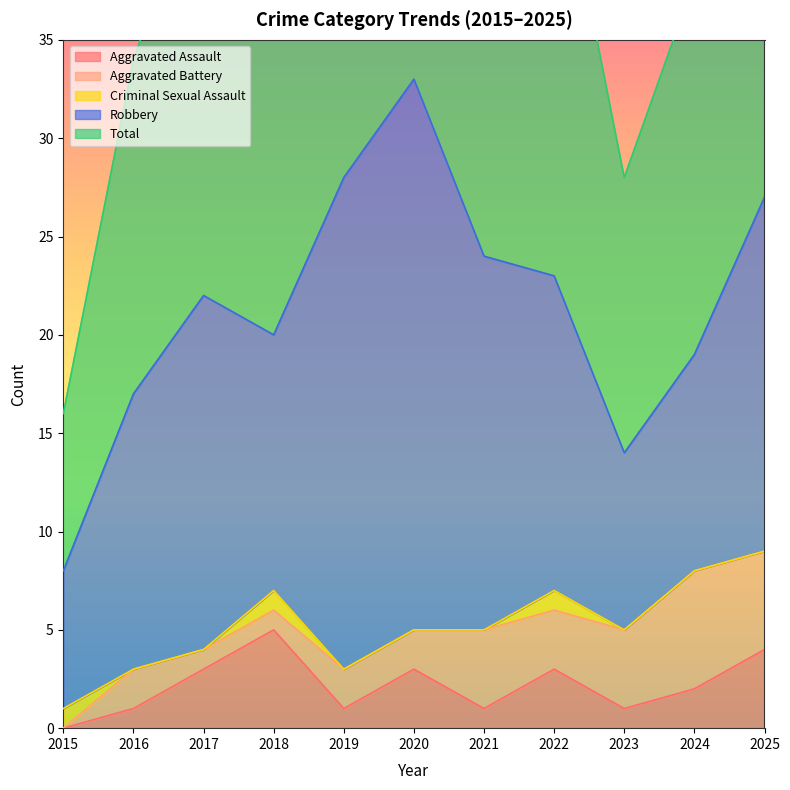

Count the Aggravated Assault values in the range 1 to 3.

8